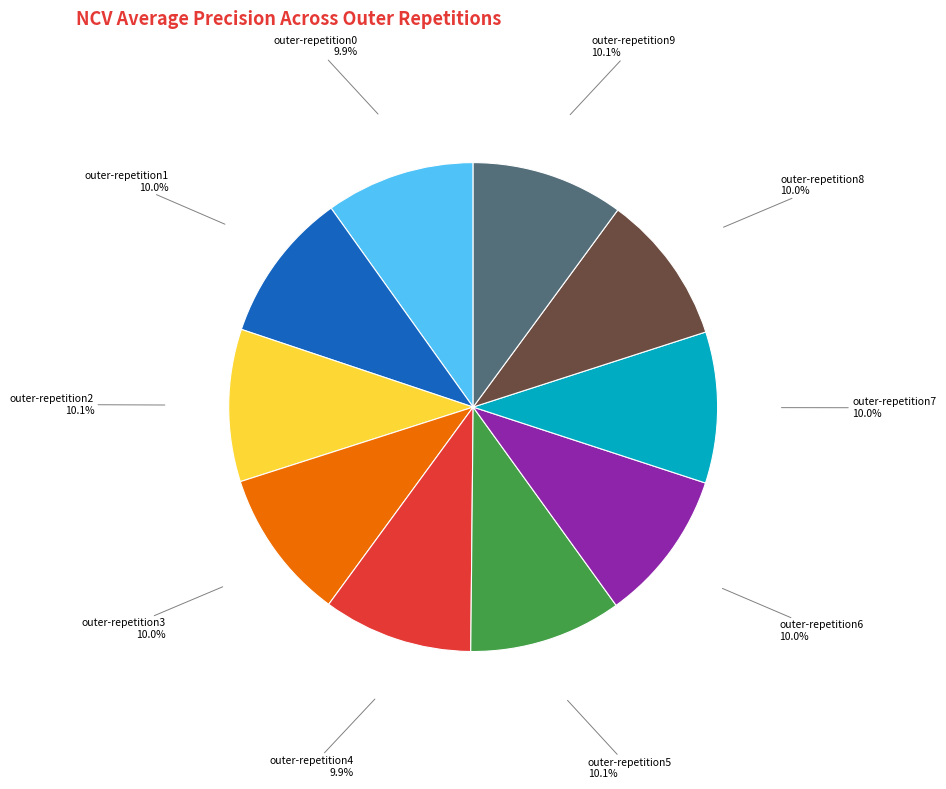

Does any single category account for the majority?

No